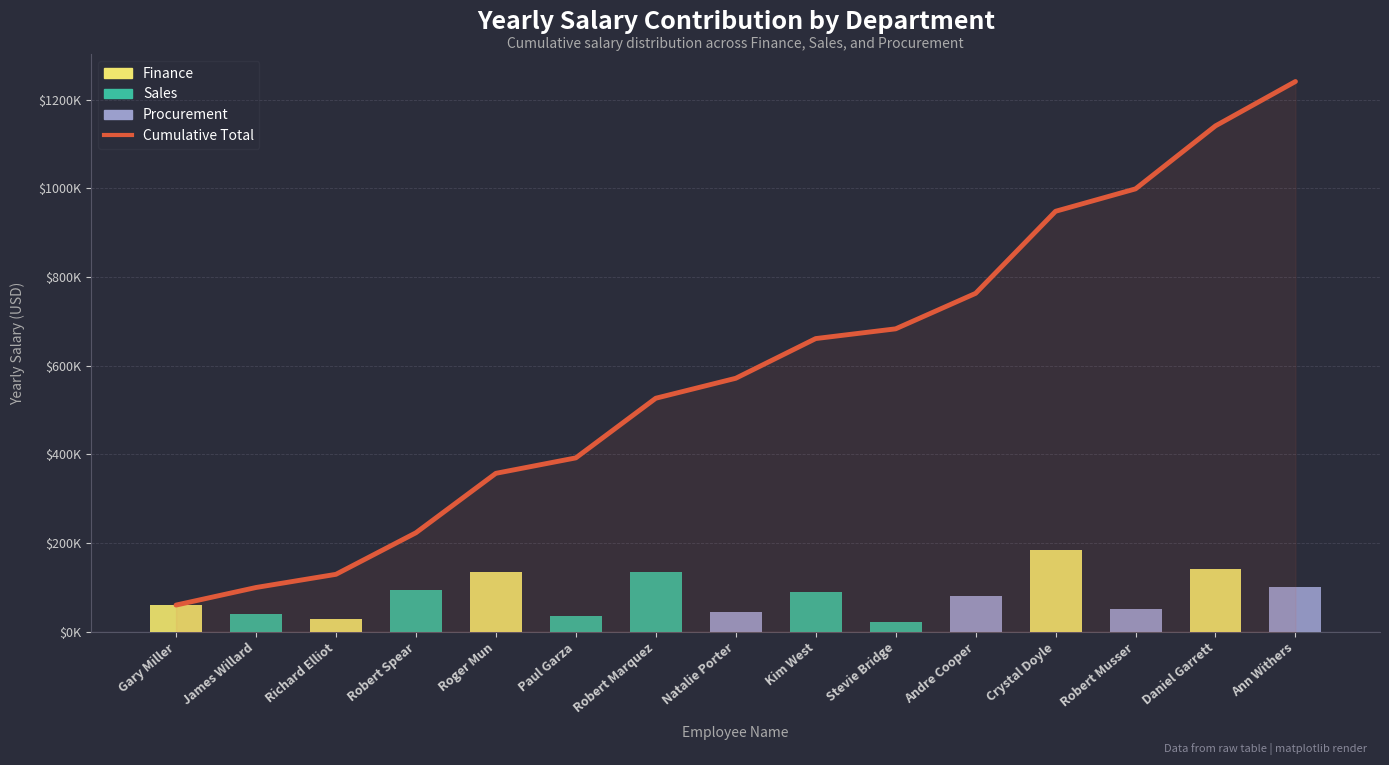

Reading left to right, list all the values displayed in this chart.

Cumulative Total: 60270	99897	129624	223292	357292	392100	526568	571568	661068	683040	763040	948040	998585	1140585	1240585
Finance: 60270	0	29727	0	134000	0	0	0	0	0	0	185000	0	142000	0
Sales: 0	39627	0	93668	0	34808	134468	0	89500	21972	0	0	0	0	0
Procurement: 0	0	0	0	0	0	0	45000	0	0	80000	0	50545	0	100000